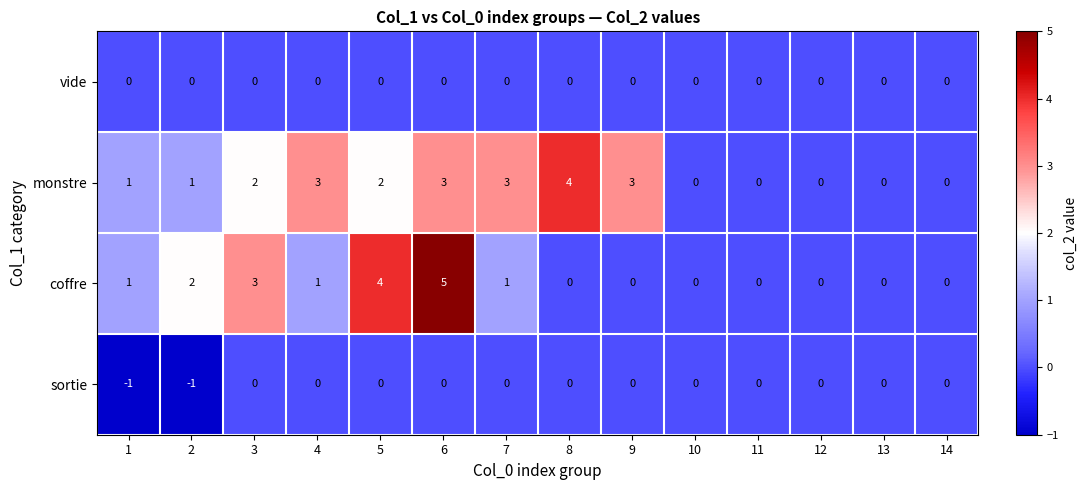

What is the greatest value displayed?

5